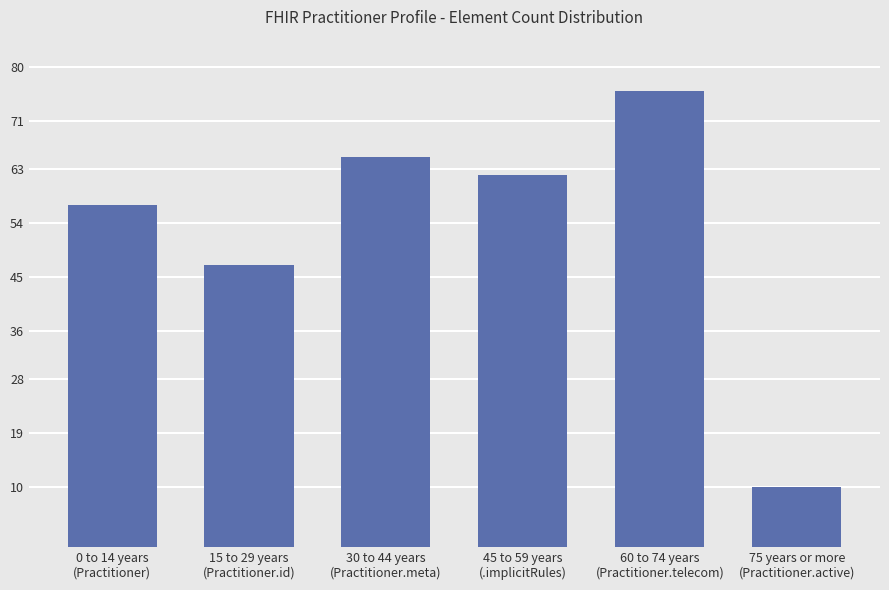

The value at 0 to 14 years
(Practitioner) is 90. True or false?

False